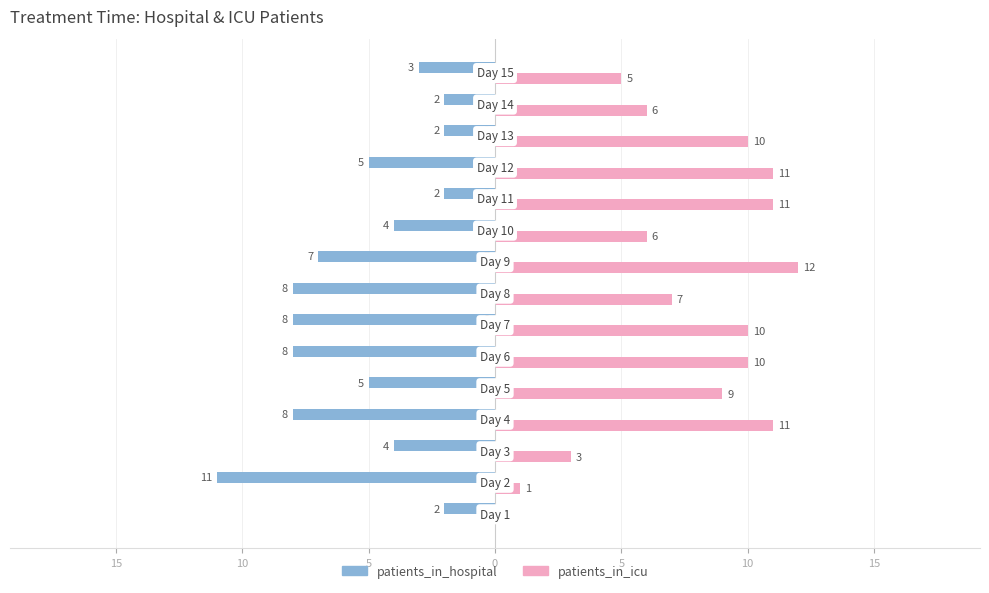

What are all the series names shown in the legend?

patients_in_hospital, patients_in_icu